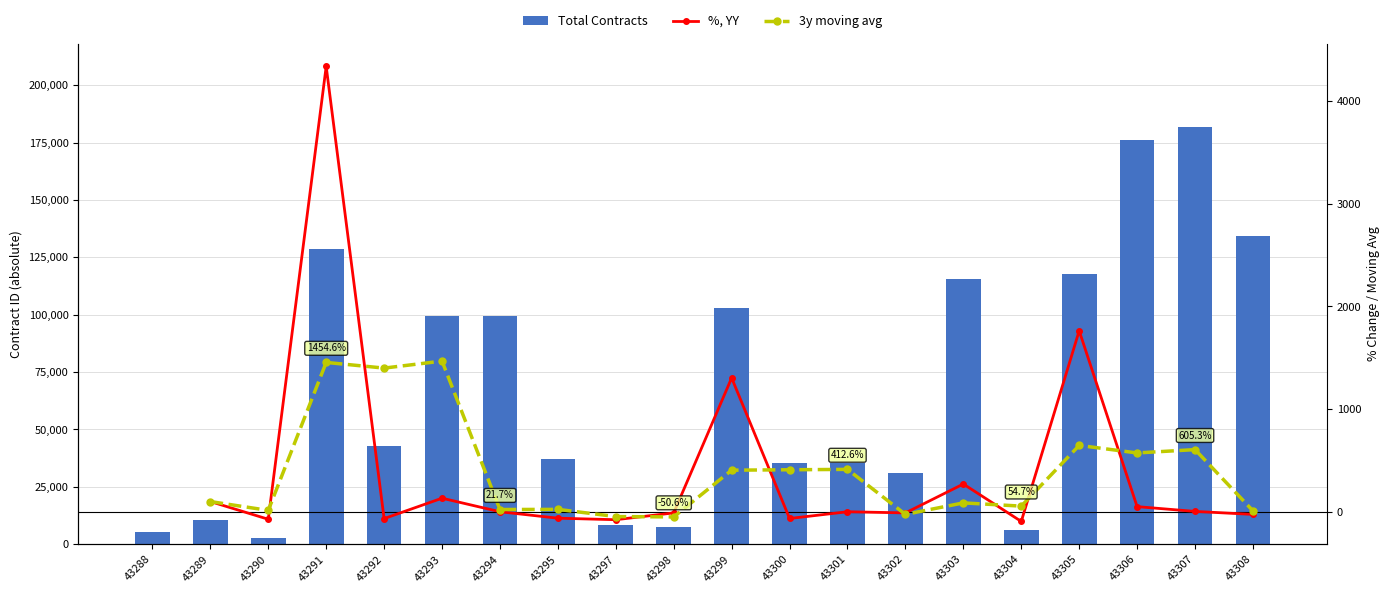

Between 43292 and 43308, which series saw the biggest shift?

Total Contracts